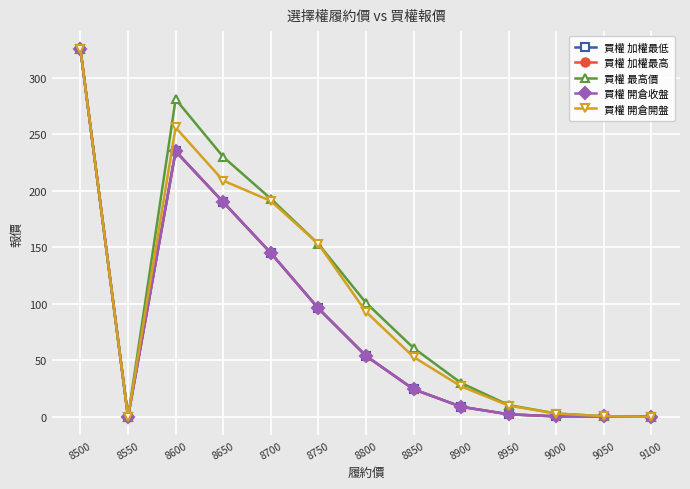

Does the chart have visible grid lines?

Yes